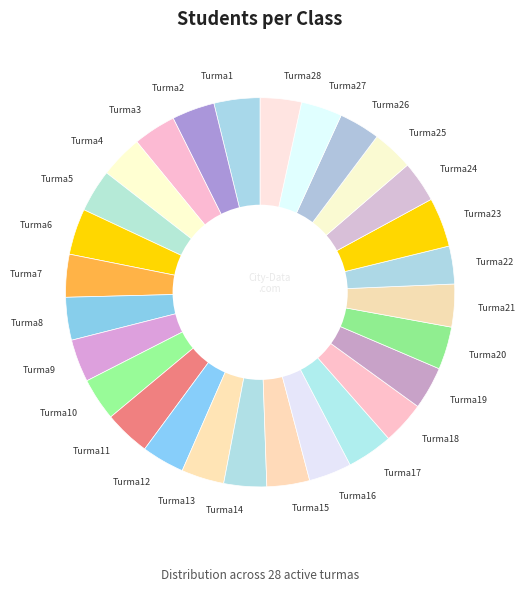

Do Turma26 and Turma18 together represent more than half of the pie?

No